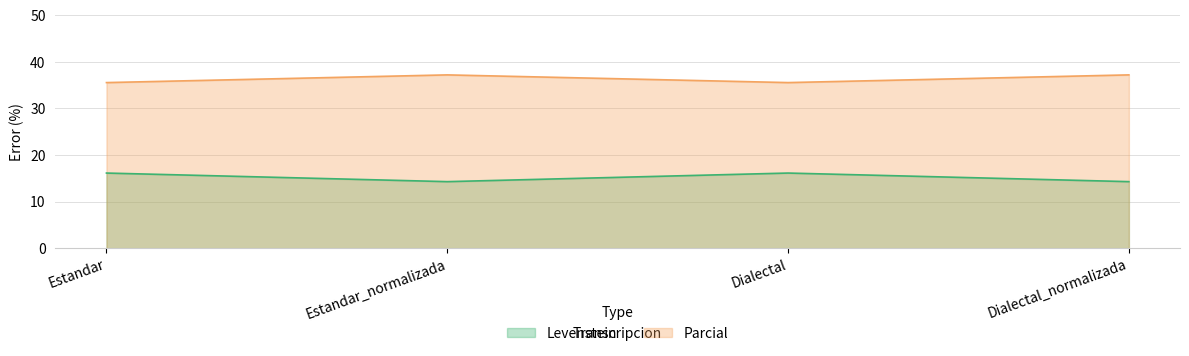

Which category has the lowest value in the Levenstein series?

Estandar